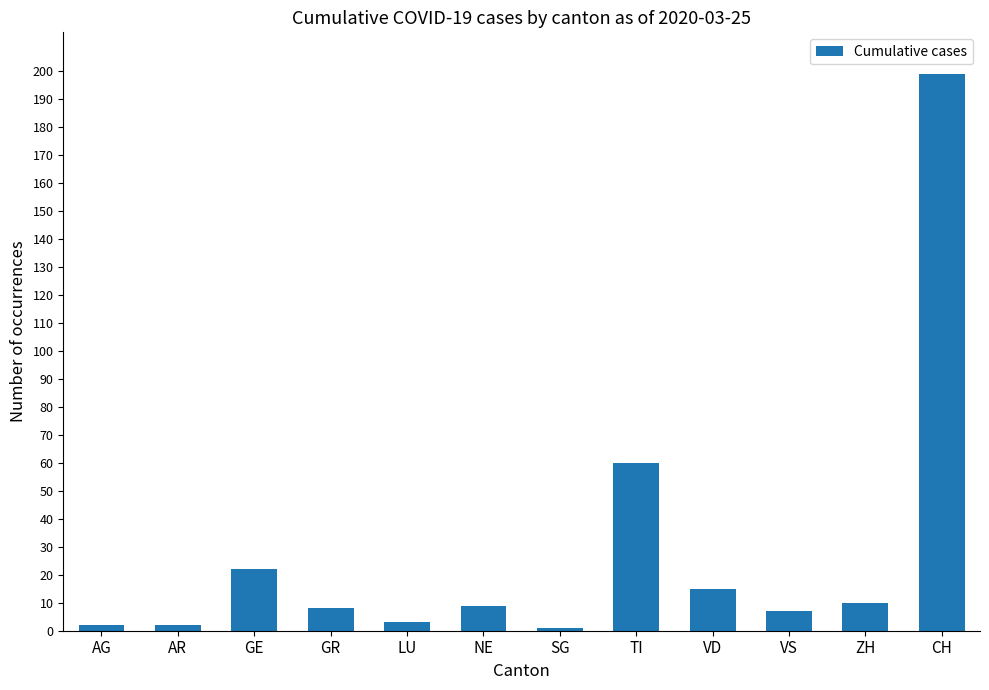

Approximately how many times larger is the value at LU compared to AR?

1.5